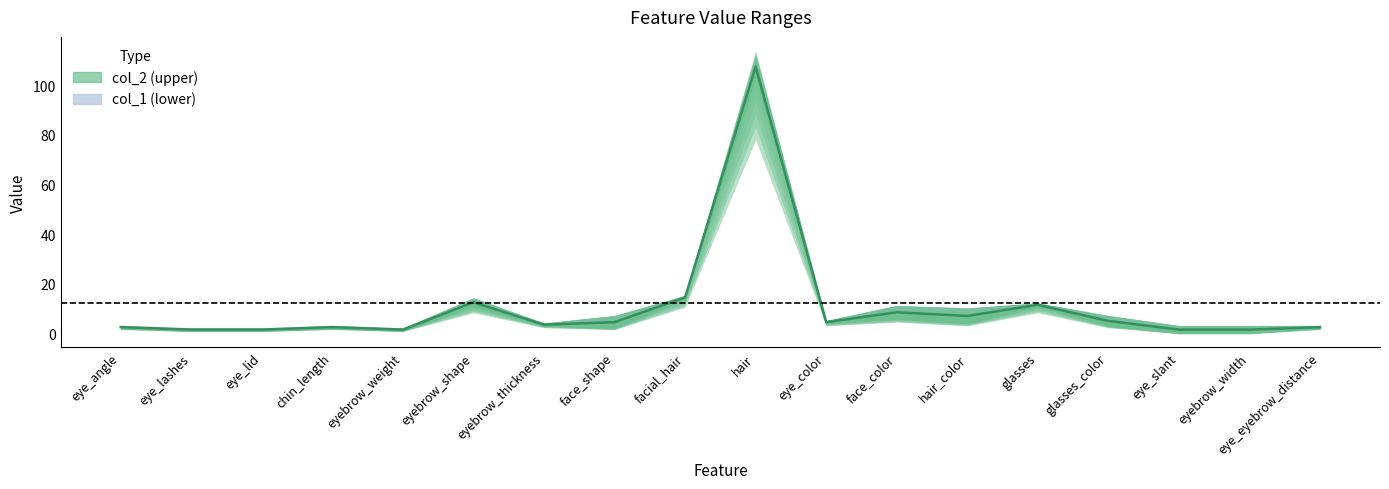

True or false: the data shows 2.5 at chin_length.

True